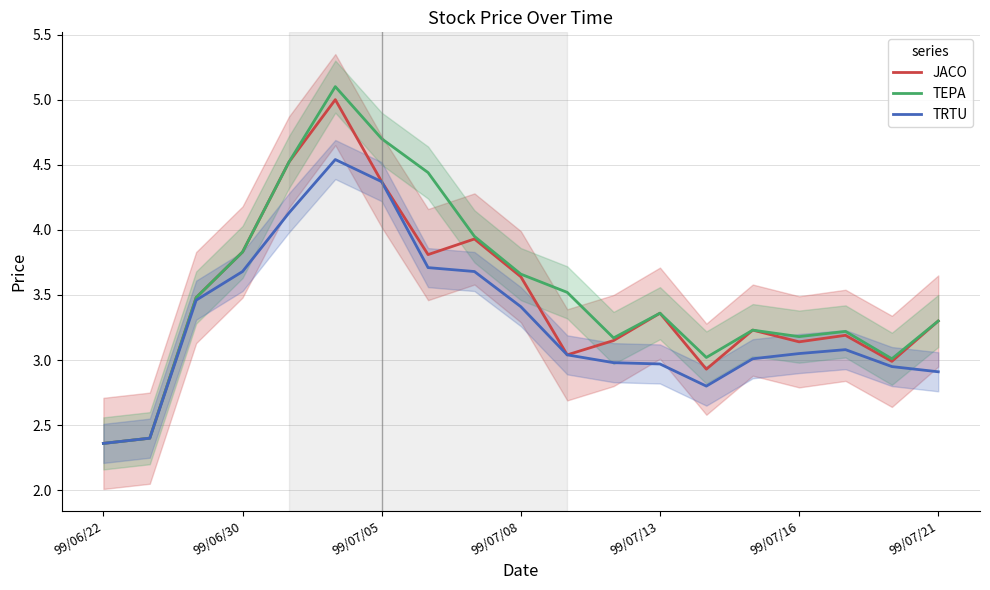

How many interior local valleys does the JACO series have?

5